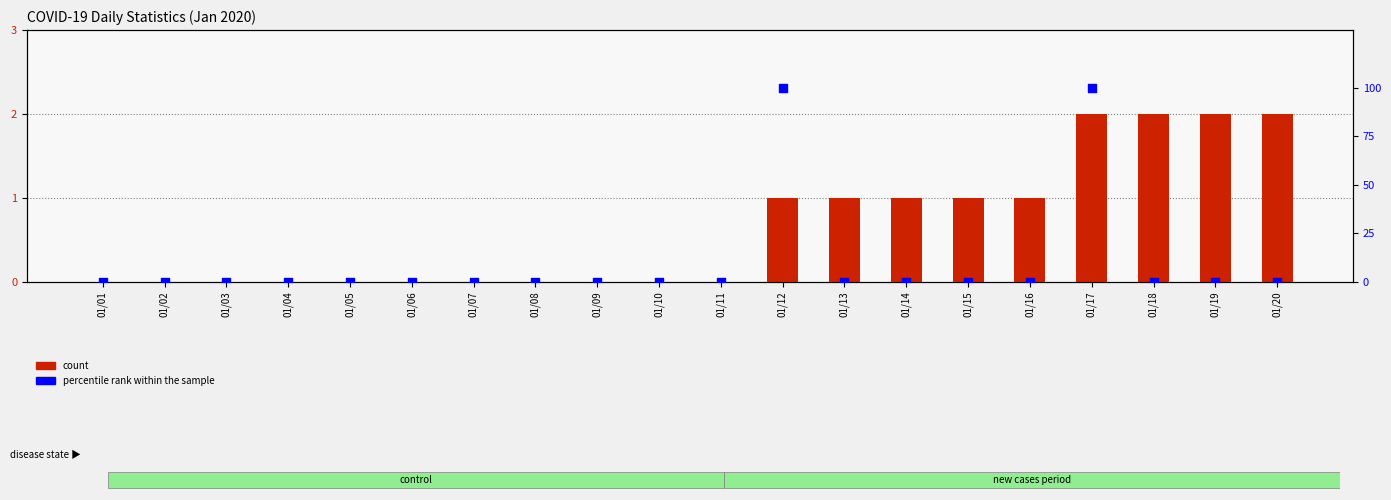

Which series has the largest total across all categories?

percentile rank within the sample